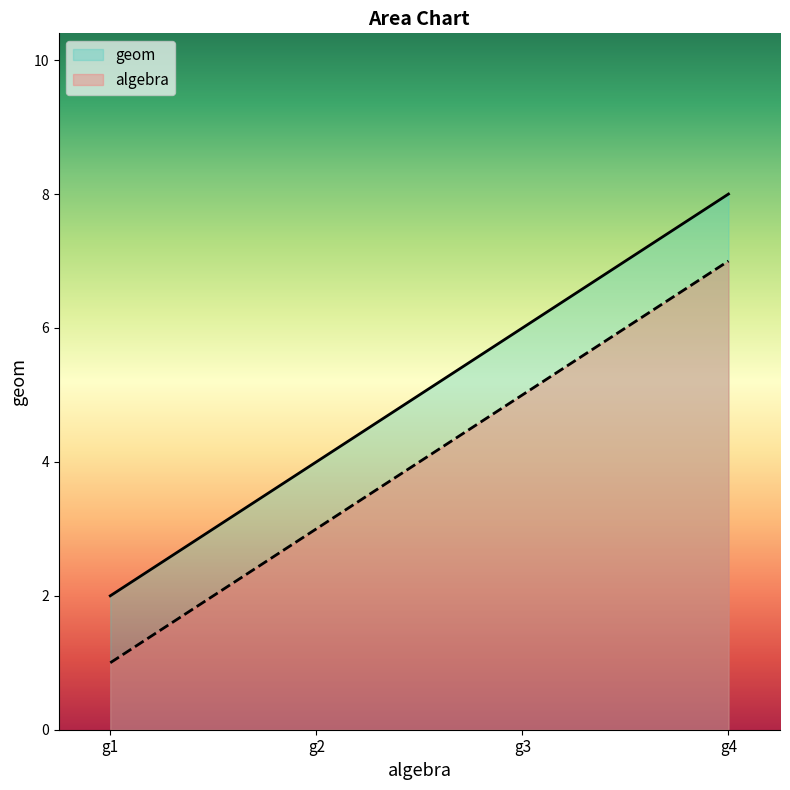

Between g3 and g1, which is larger?

g3